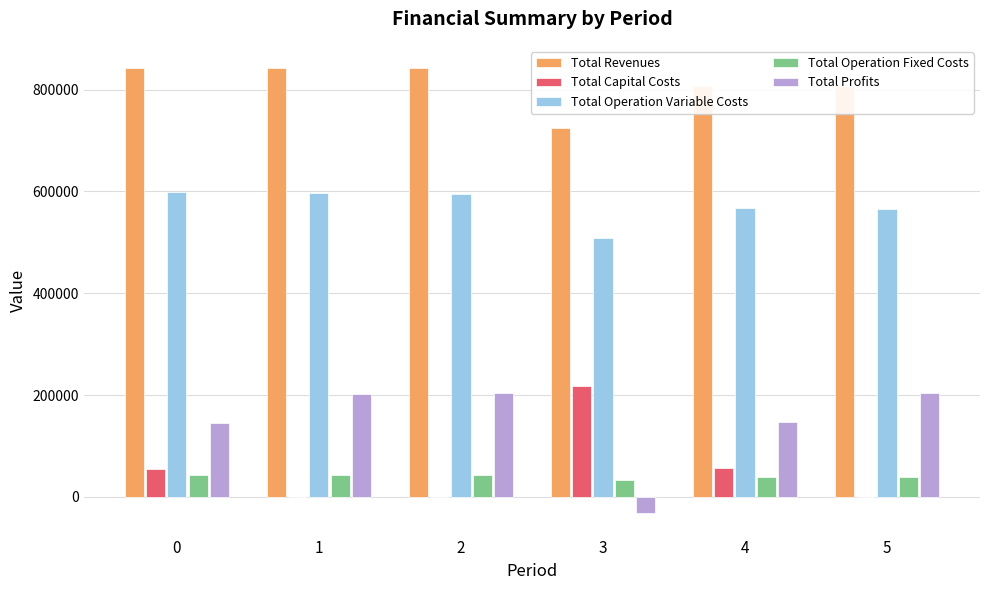

How many data points does each series have?

6